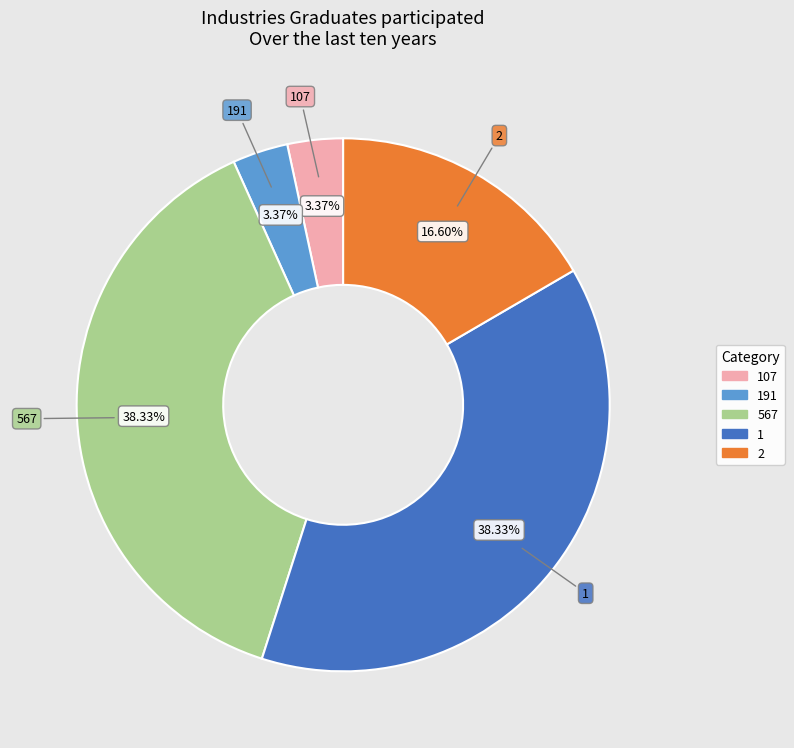

Combined, do 107 and 1 account for over 50%?

No